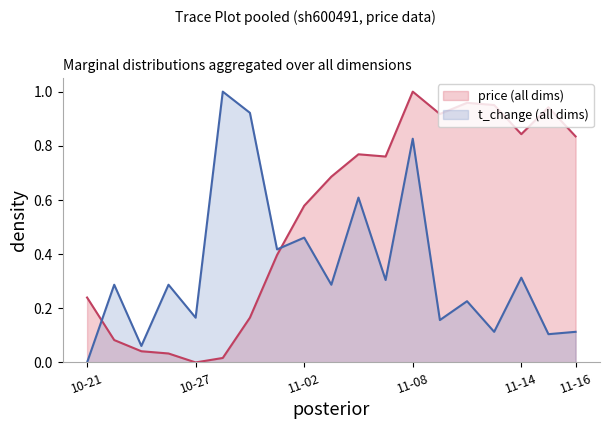

What is the sum of the t_change values at 2022-10-24 and 2022-11-03?

0.6